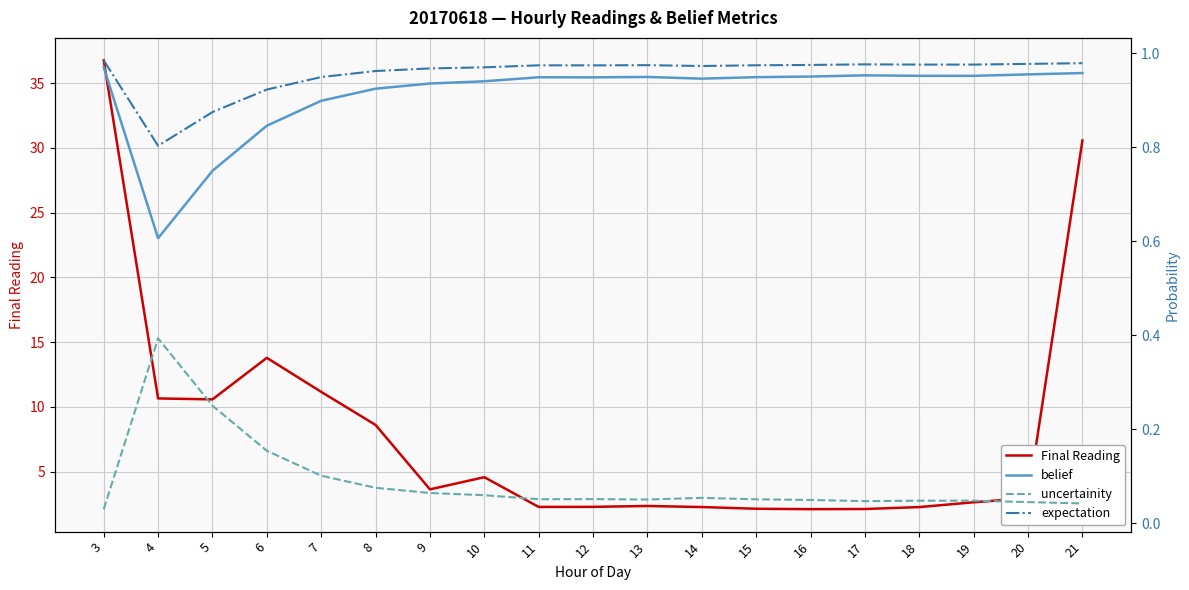

What is the difference between the uncertainity values at 6 and 10?

0.1